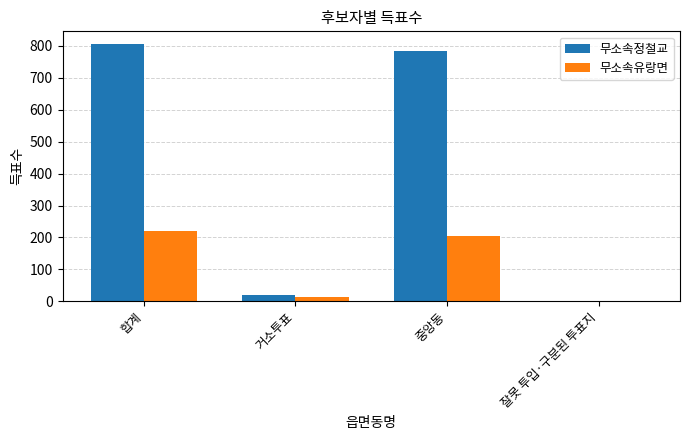

Which series has the largest total across all categories?

무소속정철교